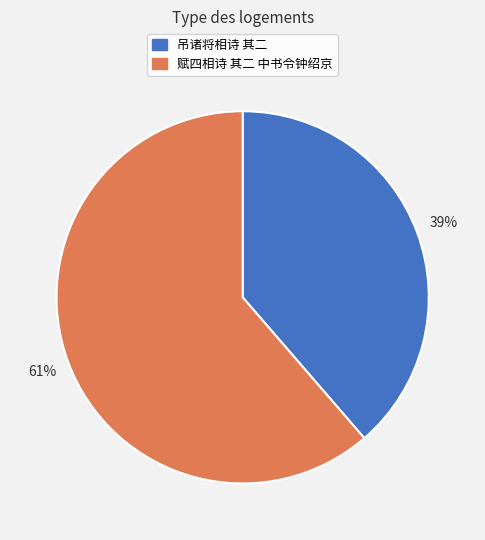

Do 赋四相诗 其二 中书令钟绍京 and 吊诸将相诗 其二 together represent more than half of the pie?

Yes